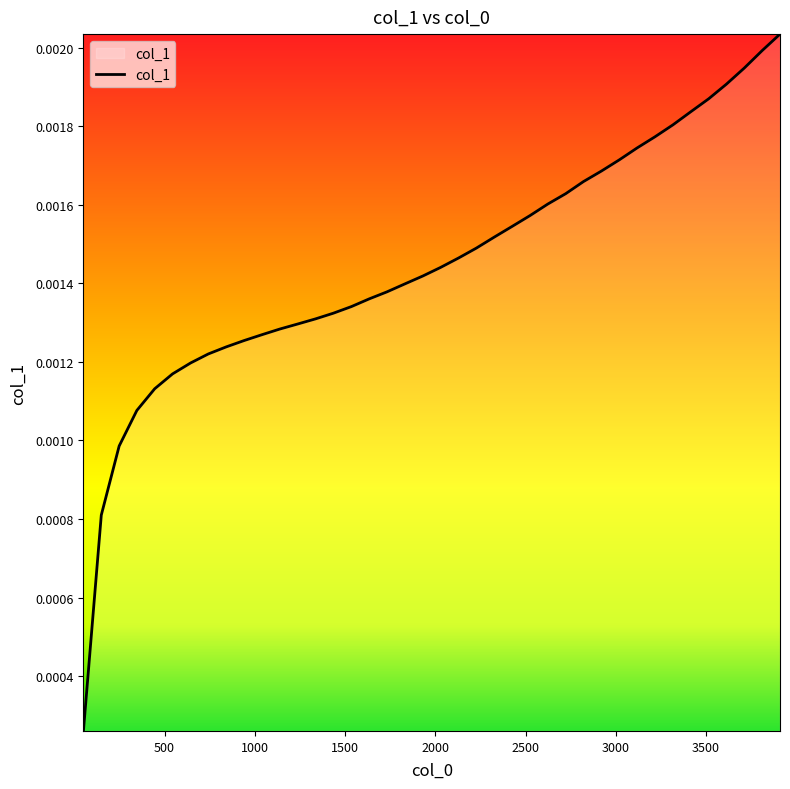

Rank the categories by value from highest to lowest.

3910, 3812, 3712, 3613, 3515, 3415, 3317, 3217, 3118, 3020, 2920, 2821, 2723, 2623, 2525, 2426, 2327, 2227, 2129, 2029, 1931, 1831, 1732, 1634, 1535, 1435, 1336, 1238, 1138, 1040, 940, 842, 742, 644, 544, 445, 346, 248, 149, 50